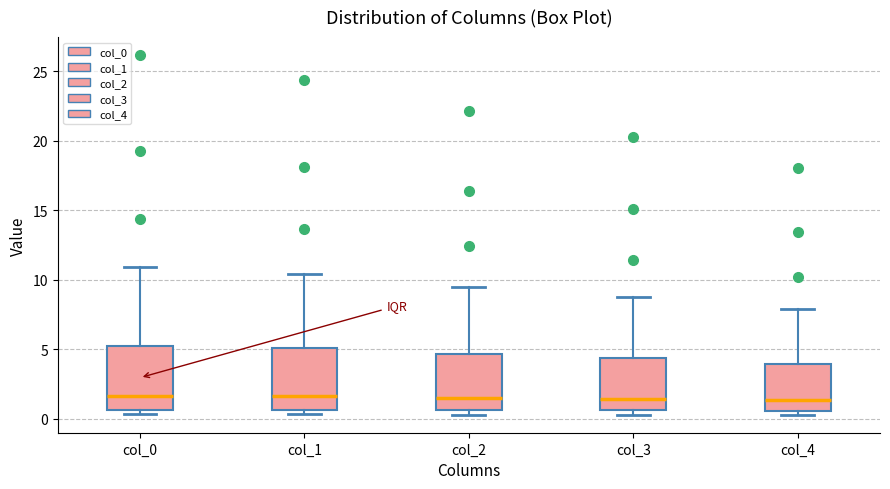

Reading left to right, transcribe this box plot: for each box, give where its median line is, the range the box spans, and where its two whiskers end, as read against the y-axis. The values are not printed on the chart, so give them approximately, as read against the axis.

col_0: median 1.5, box 0.5 to 5.5, whiskers 0.5 (just below the box's lower edge) to 11.0
col_1: median 1.5, box 0.5 to 5.0, whiskers 0.5 (just below the box's lower edge) to 10.5
col_2: median 1.5, box 0.5 to 4.5, whiskers 0.5 (just below the box's lower edge) to 9.5
col_3: median 1.5, box 0.5 to 4.5, whiskers 0.5 (just below the box's lower edge) to 9.0
col_4: median 1.5, box 0.5 to 4.0, whiskers 0.5 (just below the box's lower edge) to 8.0